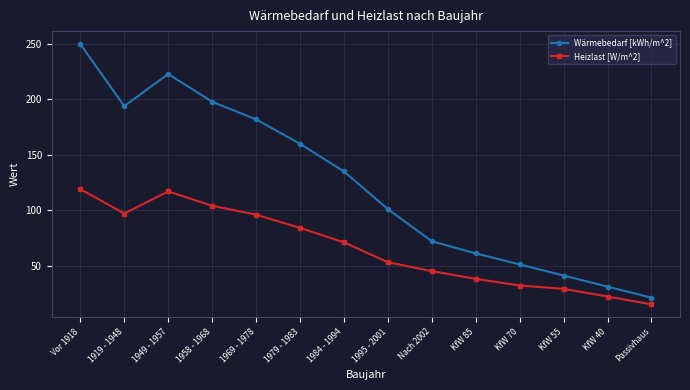

Is it true that Wärmebedarf [kWh/m^2] equals 72 at Nach 2002?

True